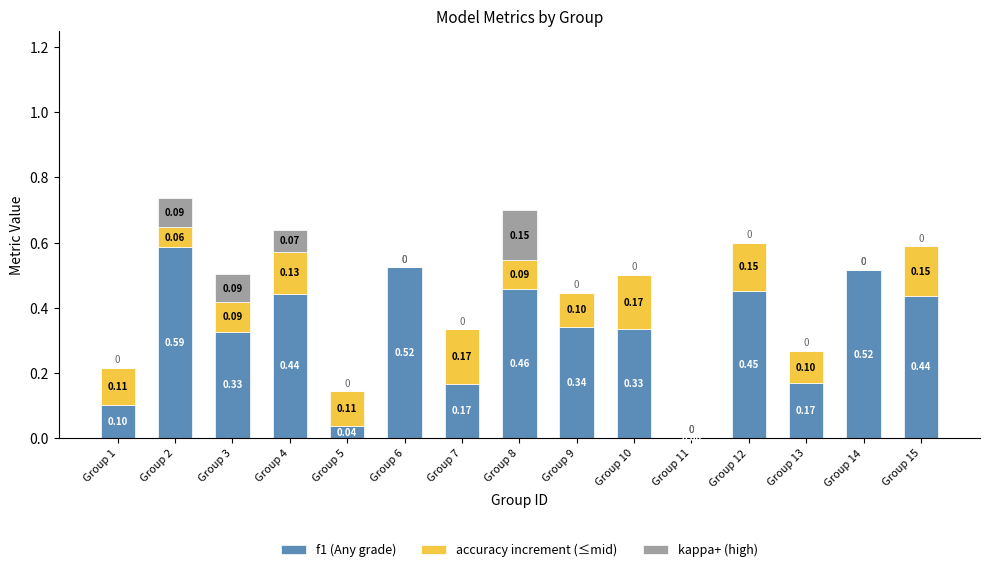

At which category is the sum across all series the highest?

Group 2